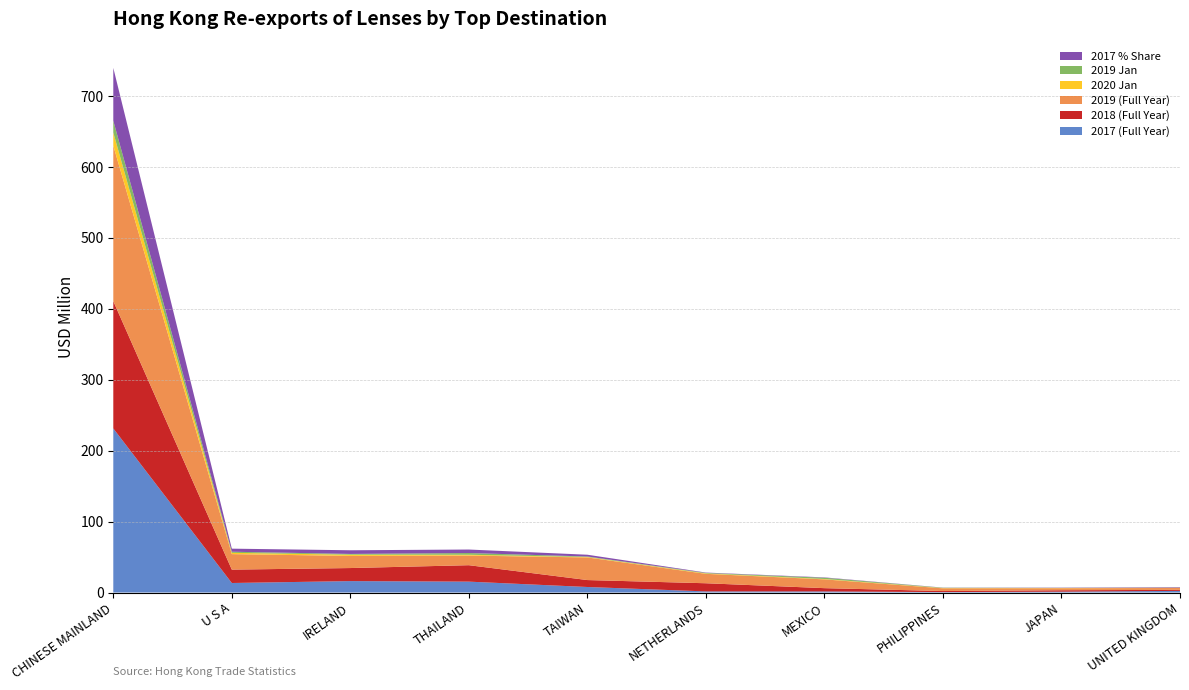

Reading right to left, transcribe all the data shown in this chart.

201712: UNITED KINGDOM=2.3	JAPAN=1.2	PHILIPPINES=0.6	MEXICO=1.5	NETHERLANDS=1.6	TAIWAN=7.8	THAILAND=15.3	IRELAND=16.1	U S A=13.4	CHINESE MAINLAND=231.4
201812: UNITED KINGDOM=1.5	JAPAN=2.0	PHILIPPINES=1.5	MEXICO=4.6	NETHERLANDS=11.5	TAIWAN=9.8	THAILAND=23.2	IRELAND=18.4	U S A=18.9	CHINESE MAINLAND=179.5
201912: UNITED KINGDOM=2.7	JAPAN=2.8	PHILIPPINES=3.8	MEXICO=12.4	NETHERLANDS=13.3	TAIWAN=31.9	THAILAND=13.6	IRELAND=17.1	U S A=21.9	CHINESE MAINLAND=219.3
202001: UNITED KINGDOM=0.3	JAPAN=0.3	PHILIPPINES=0.4	MEXICO=0.5	NETHERLANDS=0.6	TAIWAN=0.6	THAILAND=1.2	IRELAND=1.7	U S A=1.8	CHINESE MAINLAND=18.4
201901: UNITED KINGDOM=0.2	JAPAN=0.2	PHILIPPINES=0.4	MEXICO=1.8	NETHERLANDS=0.7	TAIWAN=0.7	THAILAND=2.4	IRELAND=1.1	U S A=1.6	CHINESE MAINLAND=16.7
201712_share: UNITED KINGDOM=0.7	JAPAN=0.4	PHILIPPINES=0.2	MEXICO=0.5	NETHERLANDS=0.5	TAIWAN=2.5	THAILAND=4.9	IRELAND=5.2	U S A=4.3	CHINESE MAINLAND=74.5